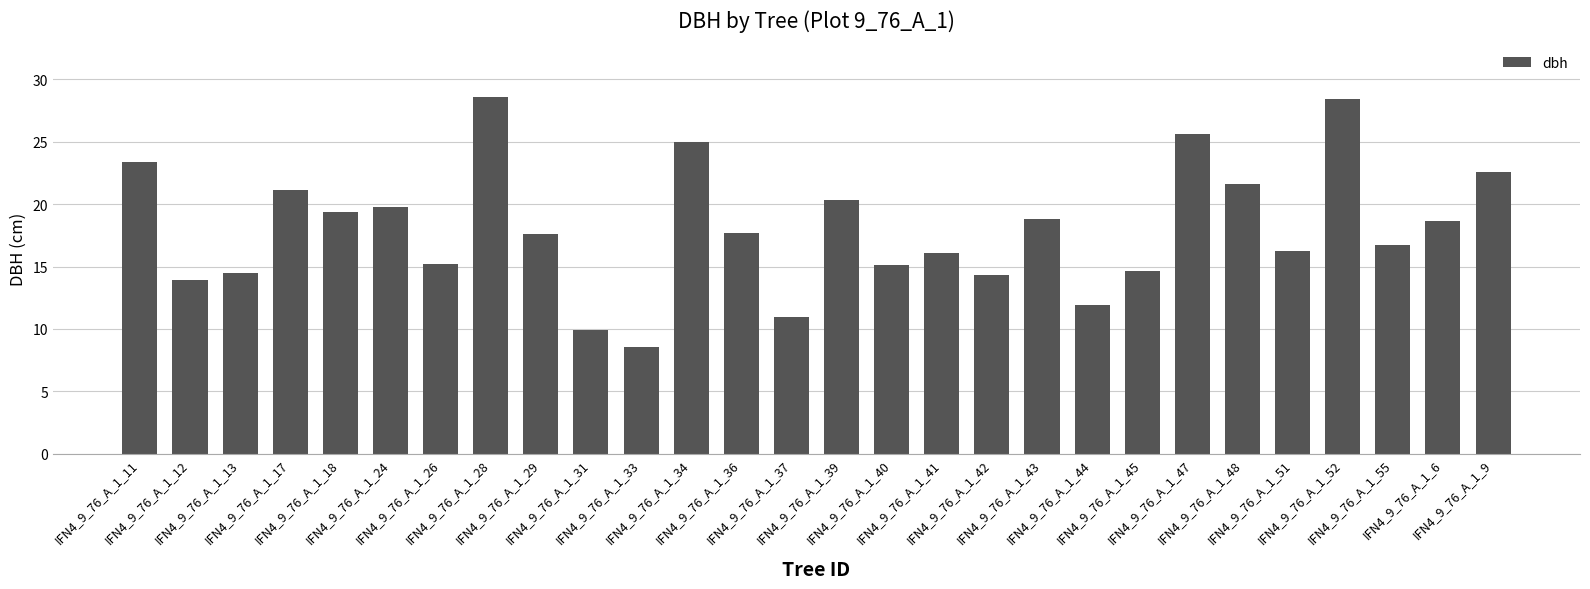

How many values are below 17?

13